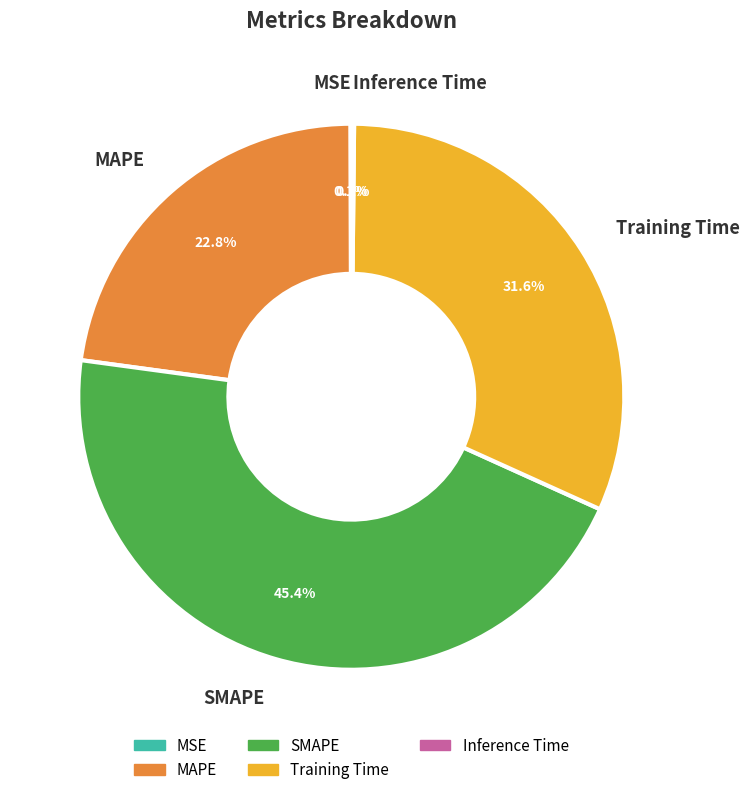

Is it true that Training Time is 32% of the pie?

True